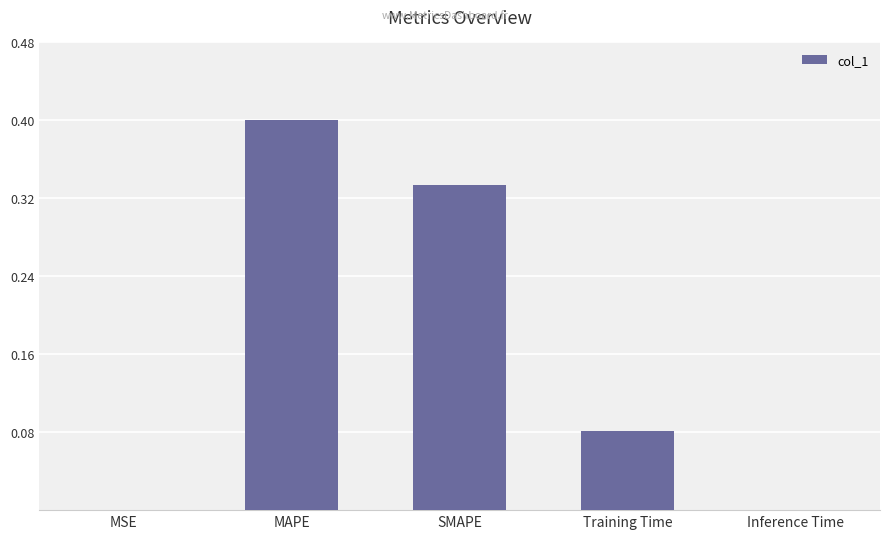

Which label corresponds to the largest value in the chart?

MAPE